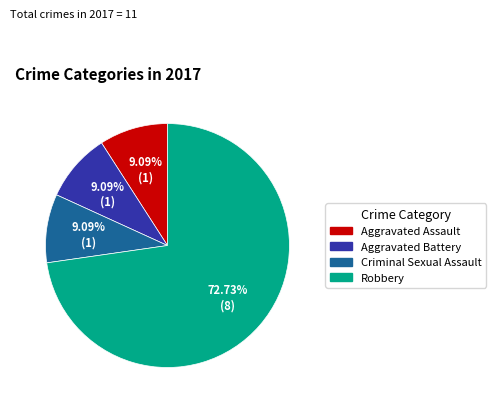

Between Criminal Sexual Assault and Robbery, which is larger?

Robbery